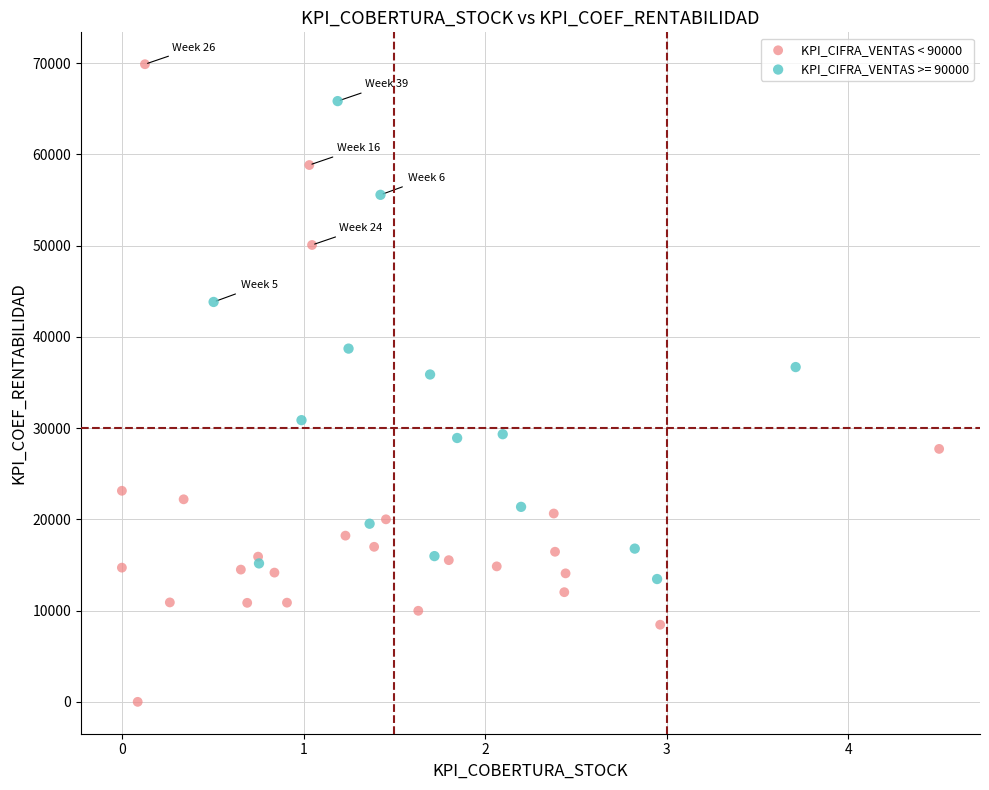

Which series contains the highest Y value?

KPI_CIFRA_VENTAS < 90000